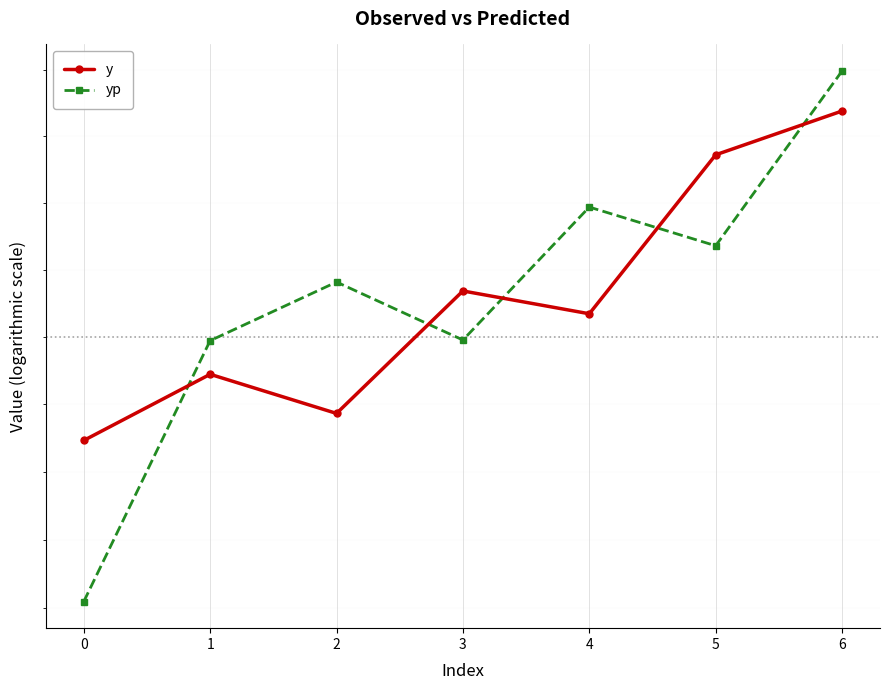

How many lines are shown in the chart?

2